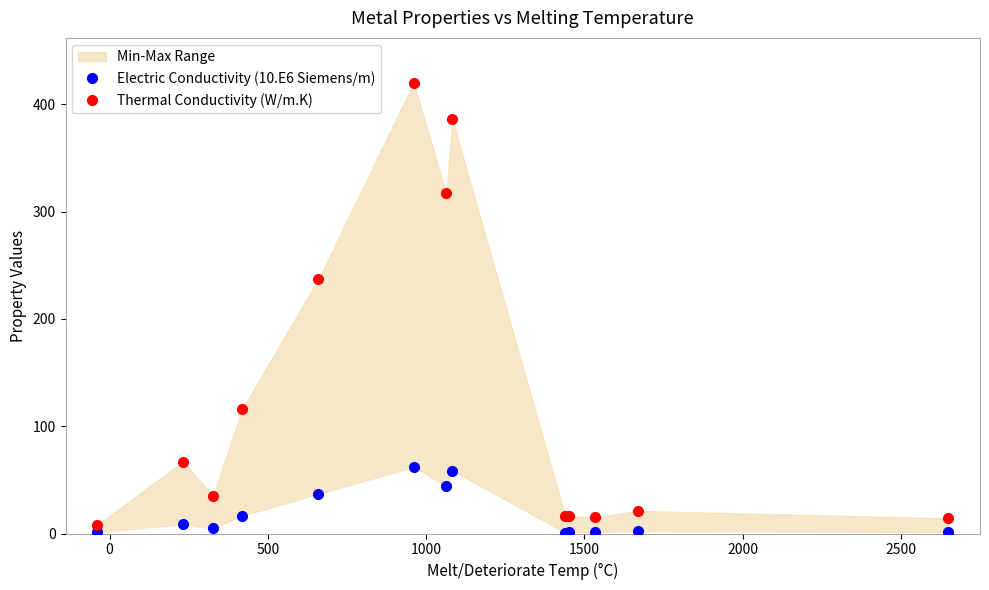

At 2000, list the series in order from largest to smallest.

Thermal Conductivity (W/m.K), Electric Conductivity (10.E6 Siemens/m)